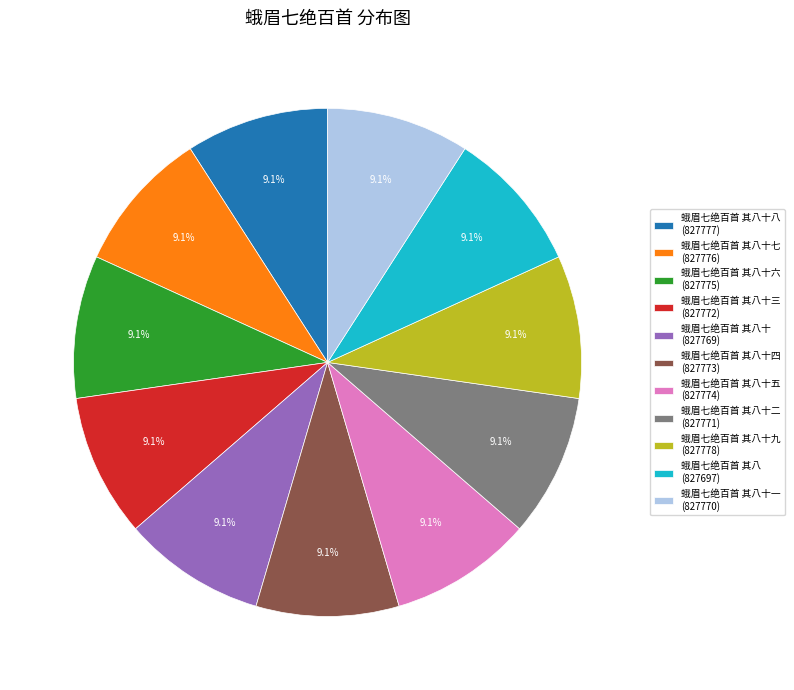

Does 蛾眉七绝百首 其八十九 (827778) account for over 50% of the chart?

No